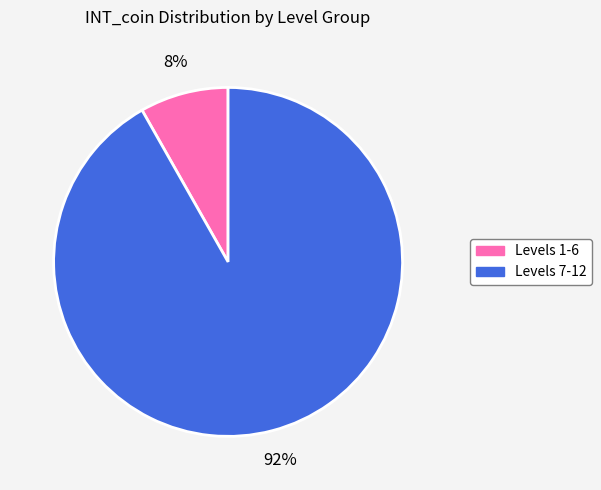

Is it true that Levels 7-12 is 92% of the pie?

True